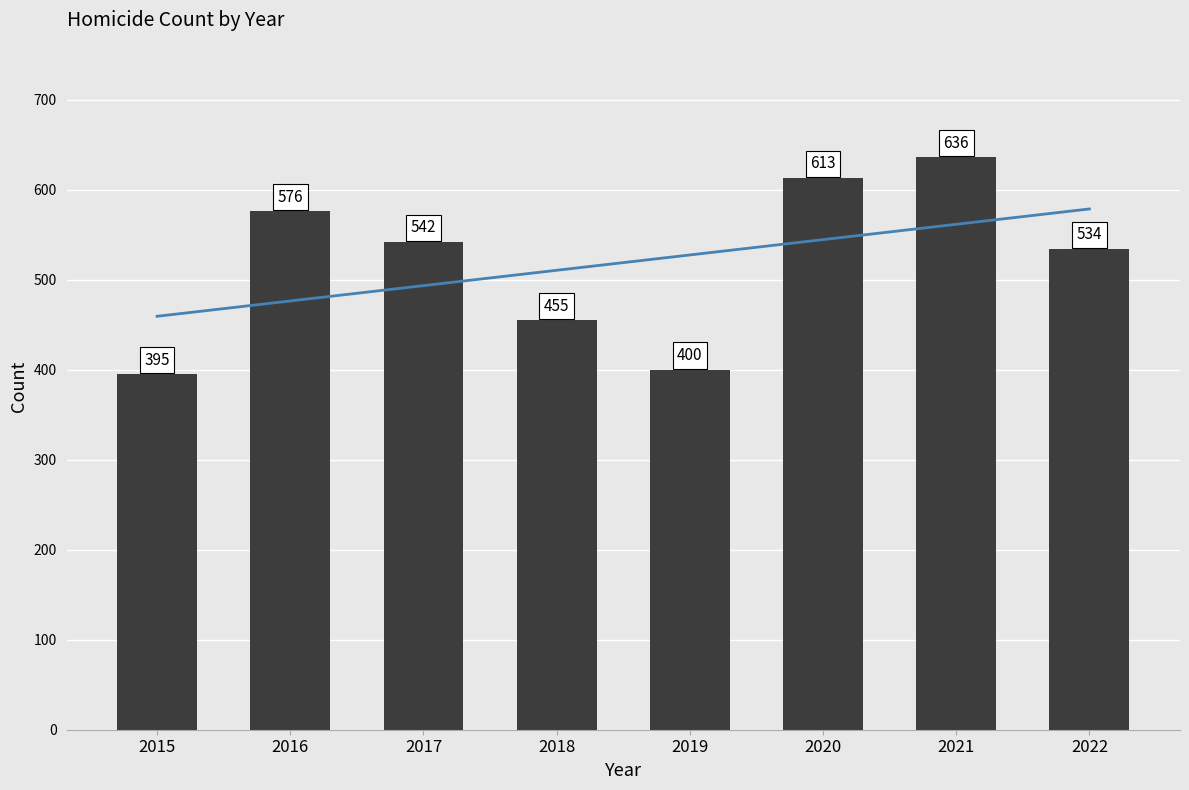

What is the change in value from 2018 to 2022?

+79